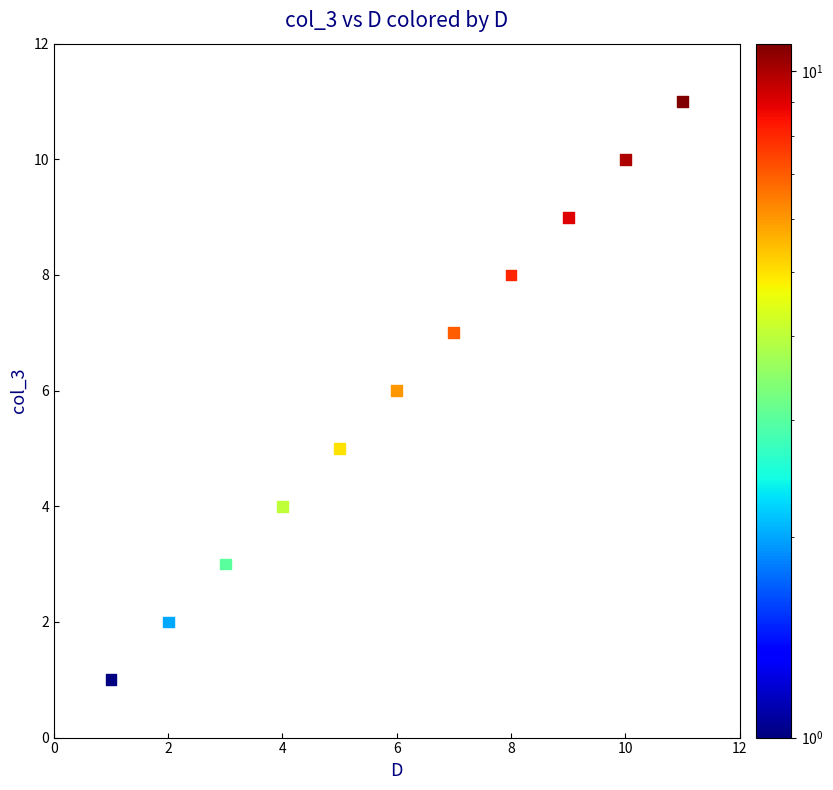

What is the average Y value?

6